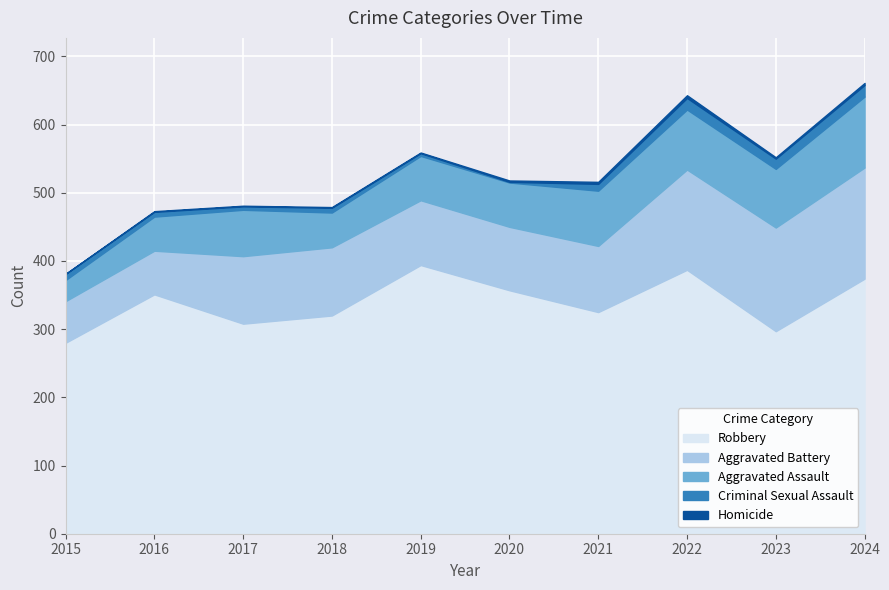

Reading right to left, extract all data points from this chart.

Aggravated Assault: 104	86	88	81	65	65	51	68	50	31
Aggravated Battery: 163	152	147	97	93	95	100	99	64	61
Criminal Sexual Assault: 17	15	17	10	1	4	7	5	7	9
Homicide: 3	2	4	3	2	1	1	1	1	0
Robbery: 374	297	387	325	357	394	320	308	351	280